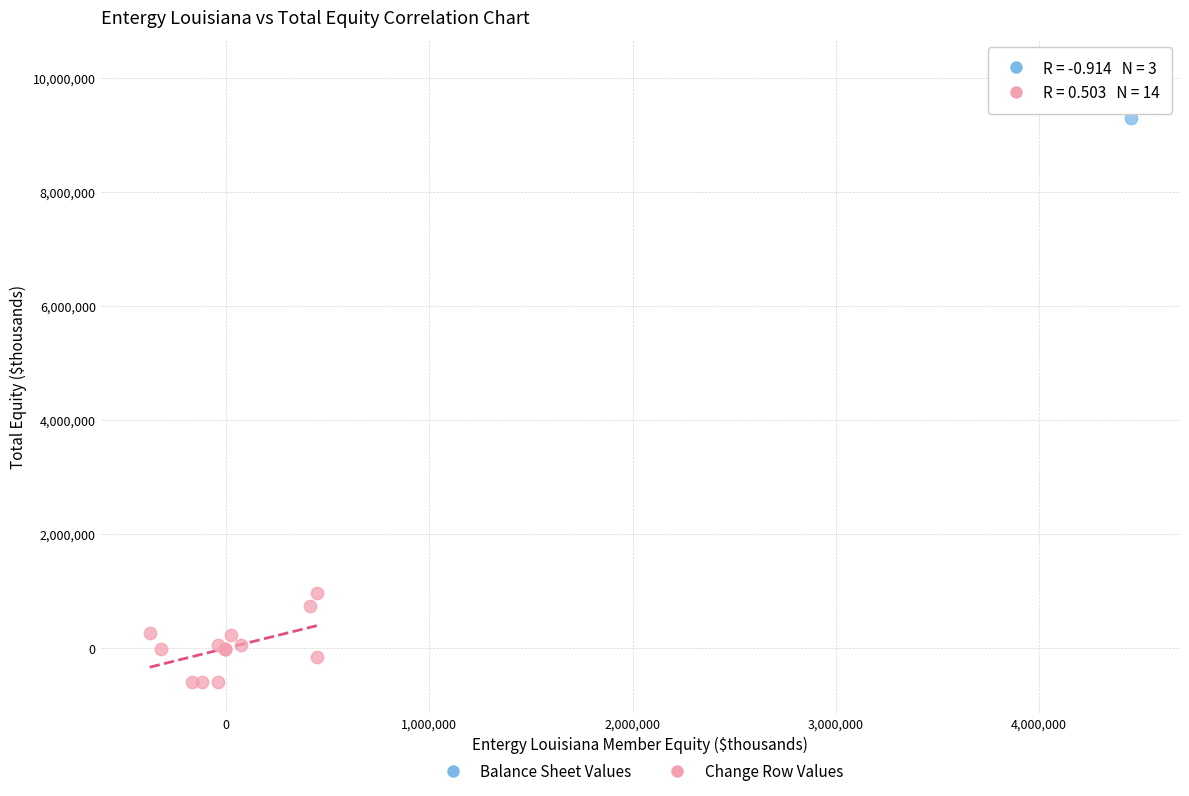

Which series has the largest Y range (max minus min)?

Change Row Values